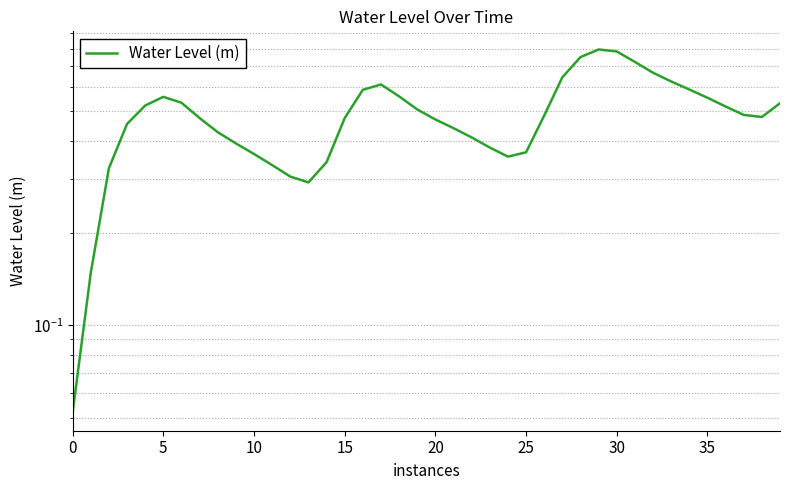

Reading left to right, extract all data points from this chart.

0.1	0.1	0.3	0.5	0.5	0.6	0.5	0.5	0.4	0.4	0.4	0.3	0.3	0.3	0.3	0.5	0.6	0.6	0.6	0.5	0.5	0.4	0.4	0.4	0.4	0.4	0.5	0.6	0.8	0.8	0.8	0.7	0.7	0.6	0.6	0.6	0.5	0.5	0.5	0.5